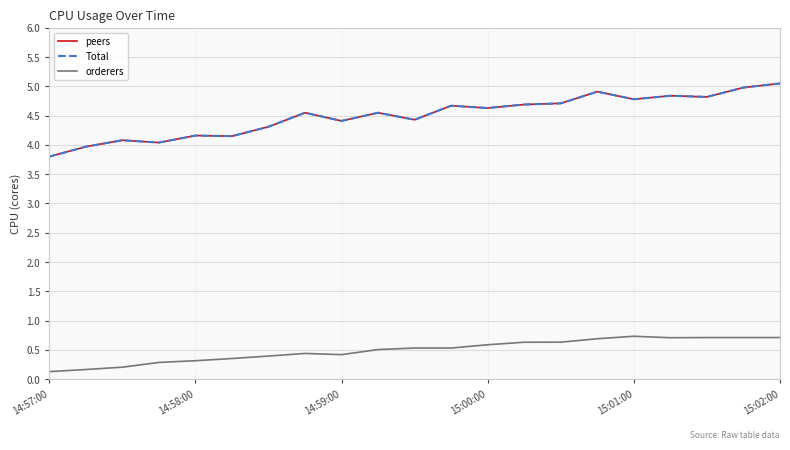

Does the chart have visible grid lines?

Yes